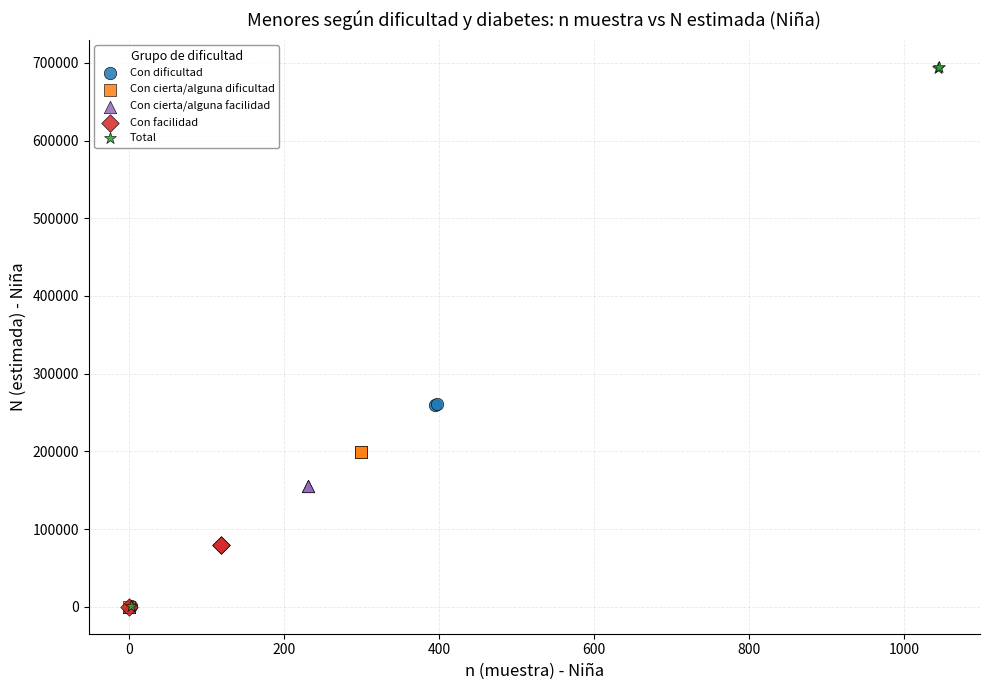

Which series has the largest Y range (max minus min)?

Total